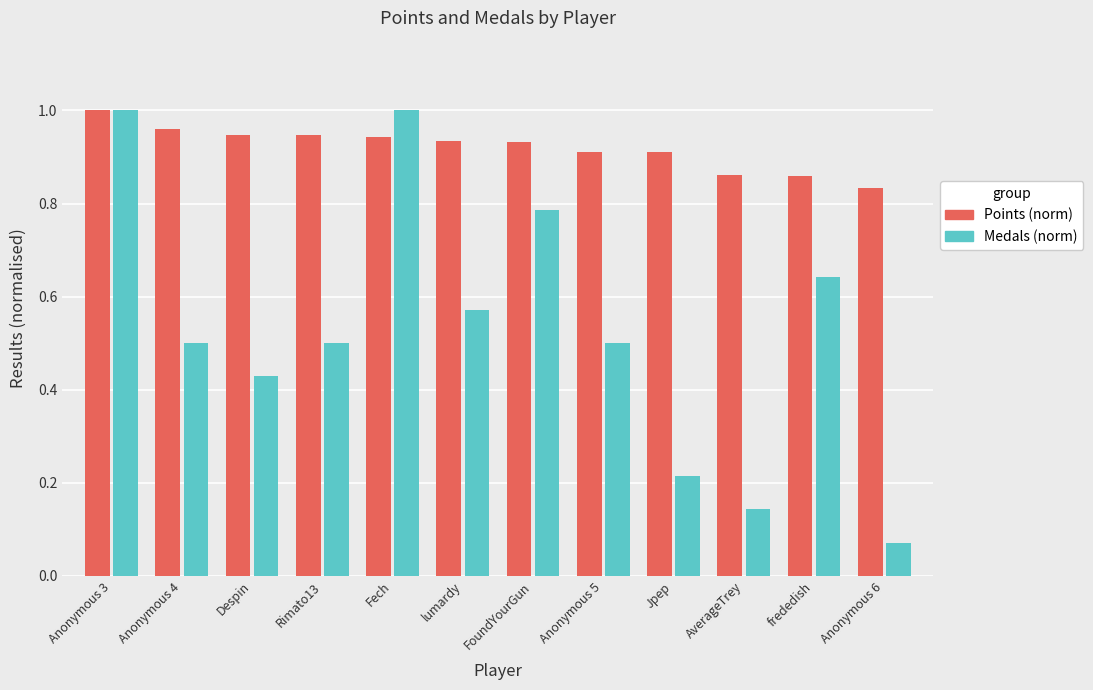

Which series changed the most between Anonymous 3 and Jpep?

Medals (norm)